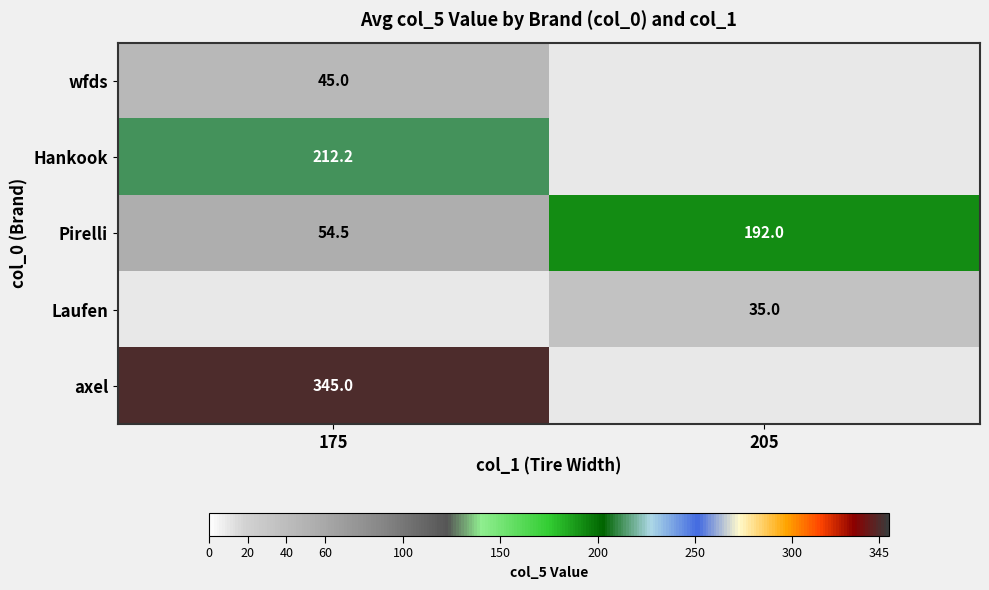

Rank the categories by Pirelli value from highest to lowest.

205, 175